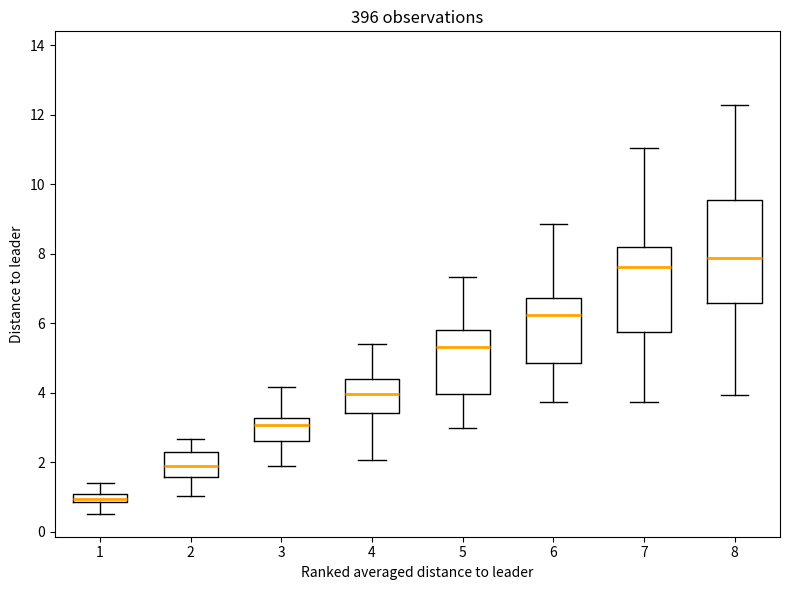

Which box's median line is the highest?

8